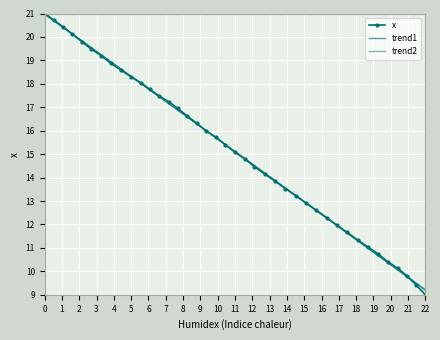

What is the value of the x point at the 7th from the left?

19.2